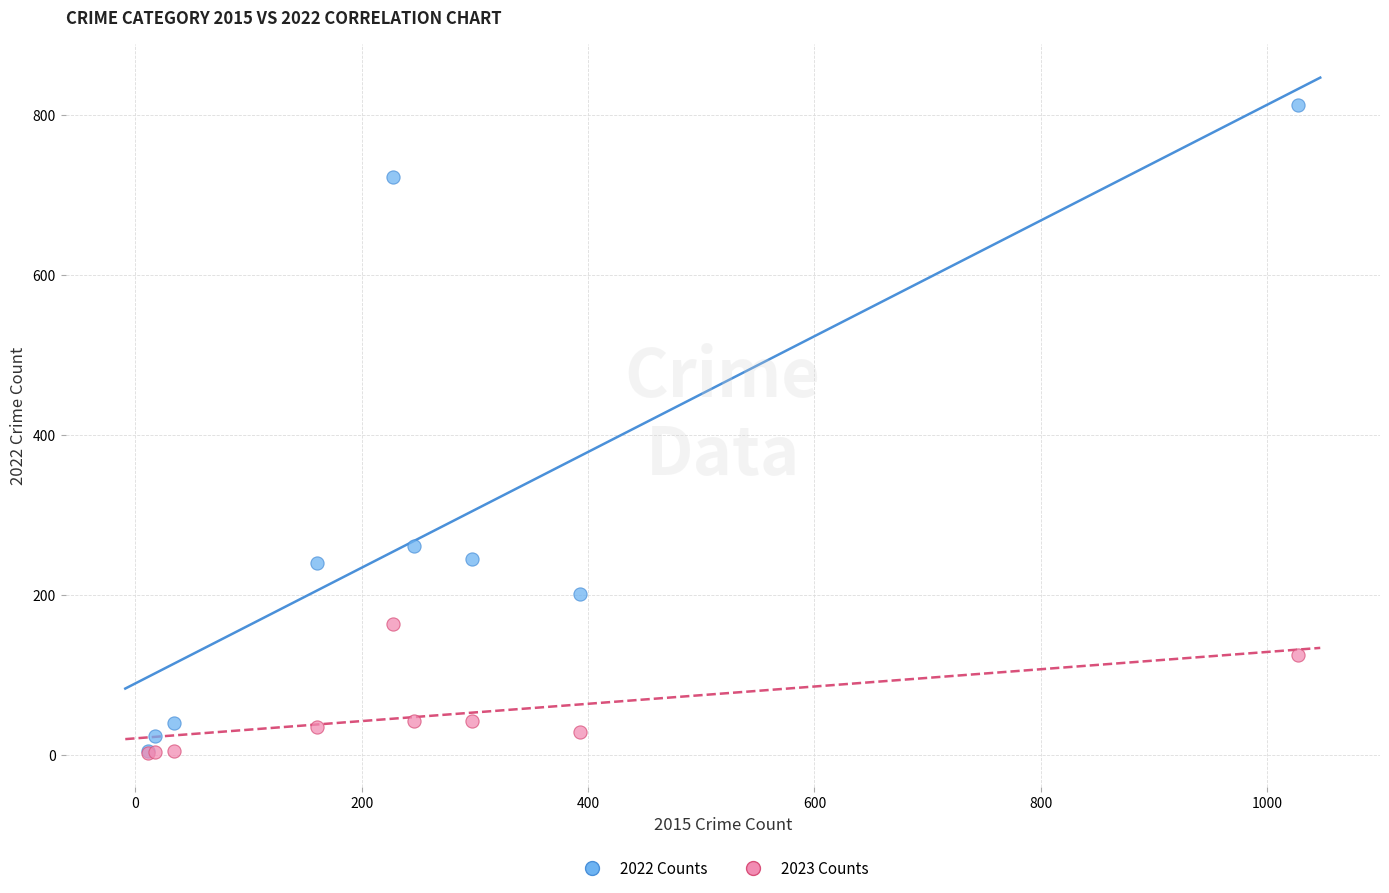

Across all series, what Y value is closest to 407?

261